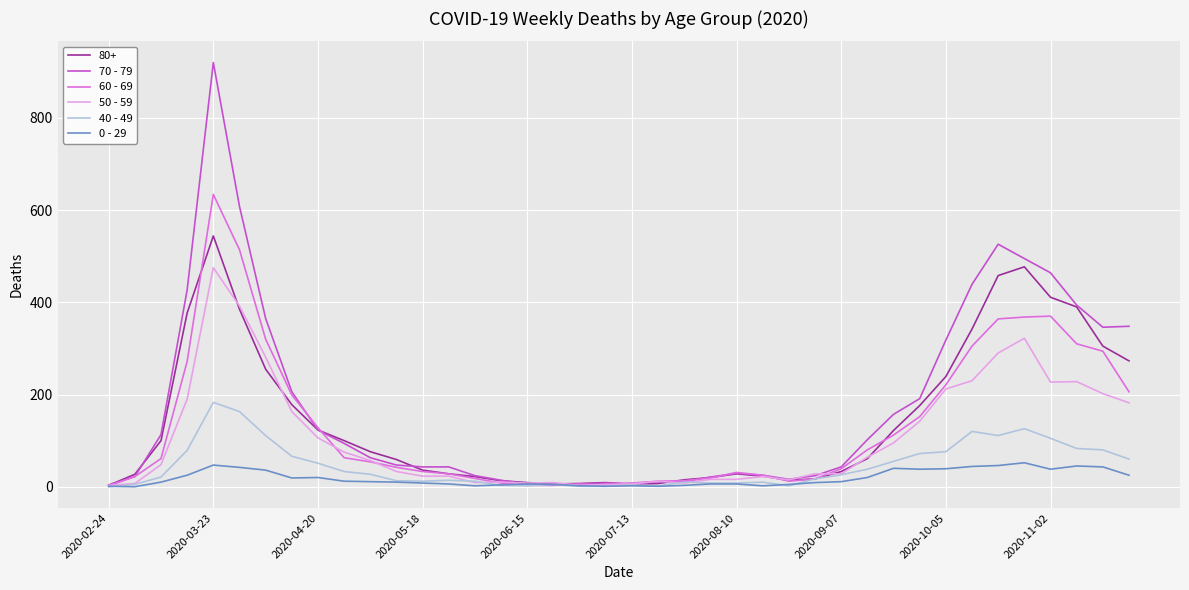

What is the maximum value shown in the chart?

920